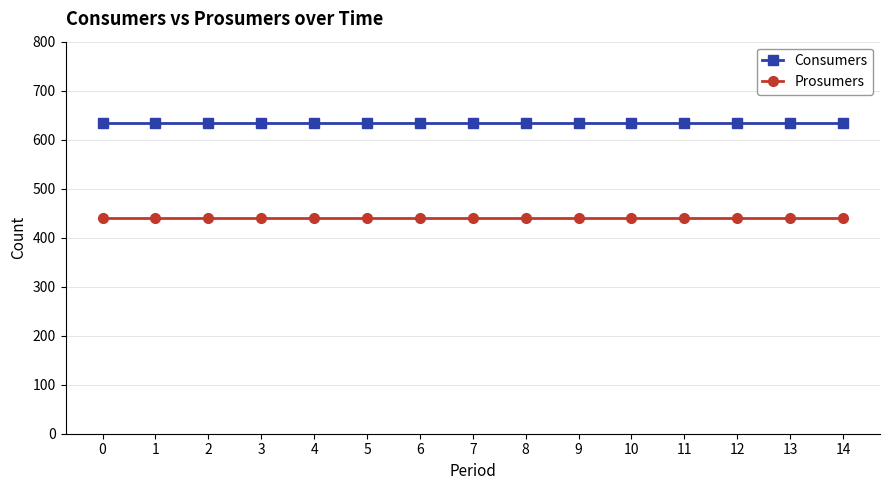

Reading left to right, transcribe all the data shown in this chart.

Consumers: 0=635	1=635	2=635	3=635	4=635	5=635	6=635	7=635	8=635	9=635	10=635	11=635	12=635	13=635	14=635
Prosumers: 0=440	1=440	2=440	3=440	4=440	5=440	6=440	7=440	8=440	9=440	10=440	11=440	12=440	13=440	14=440